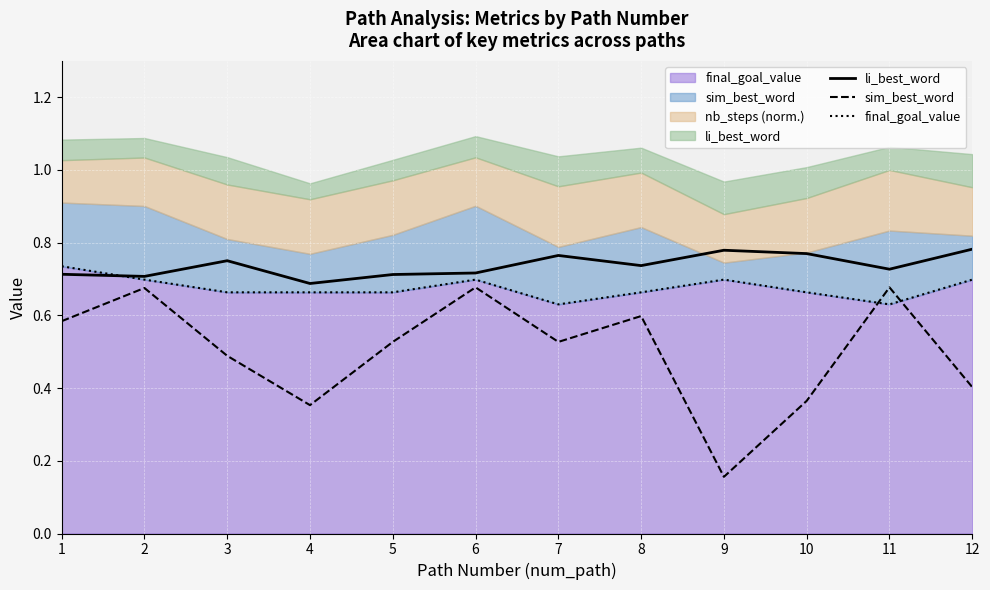

What is the spread (max minus min) of values at 12?

0.4